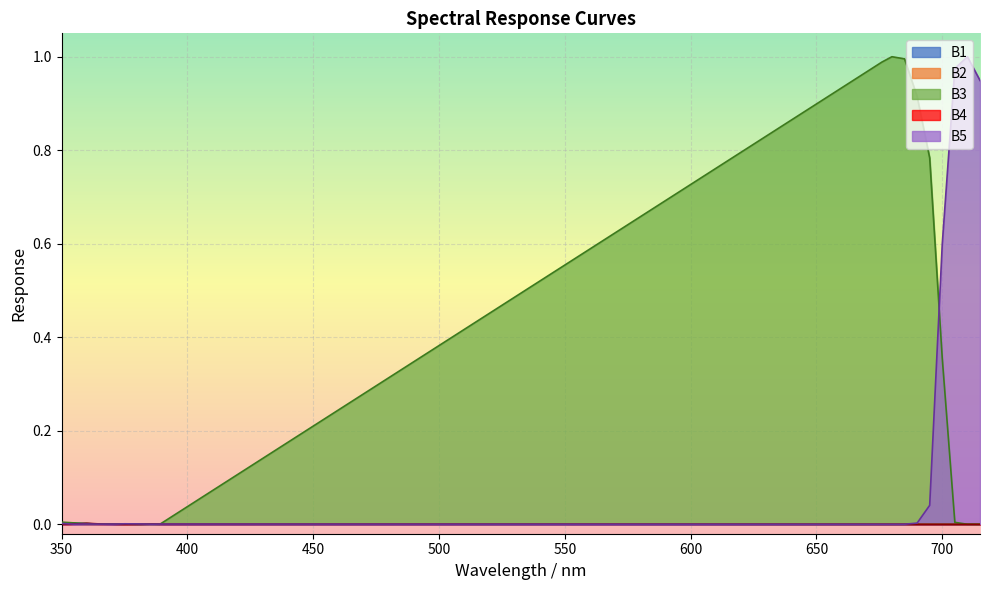

Which series has the largest total across all categories?

B3